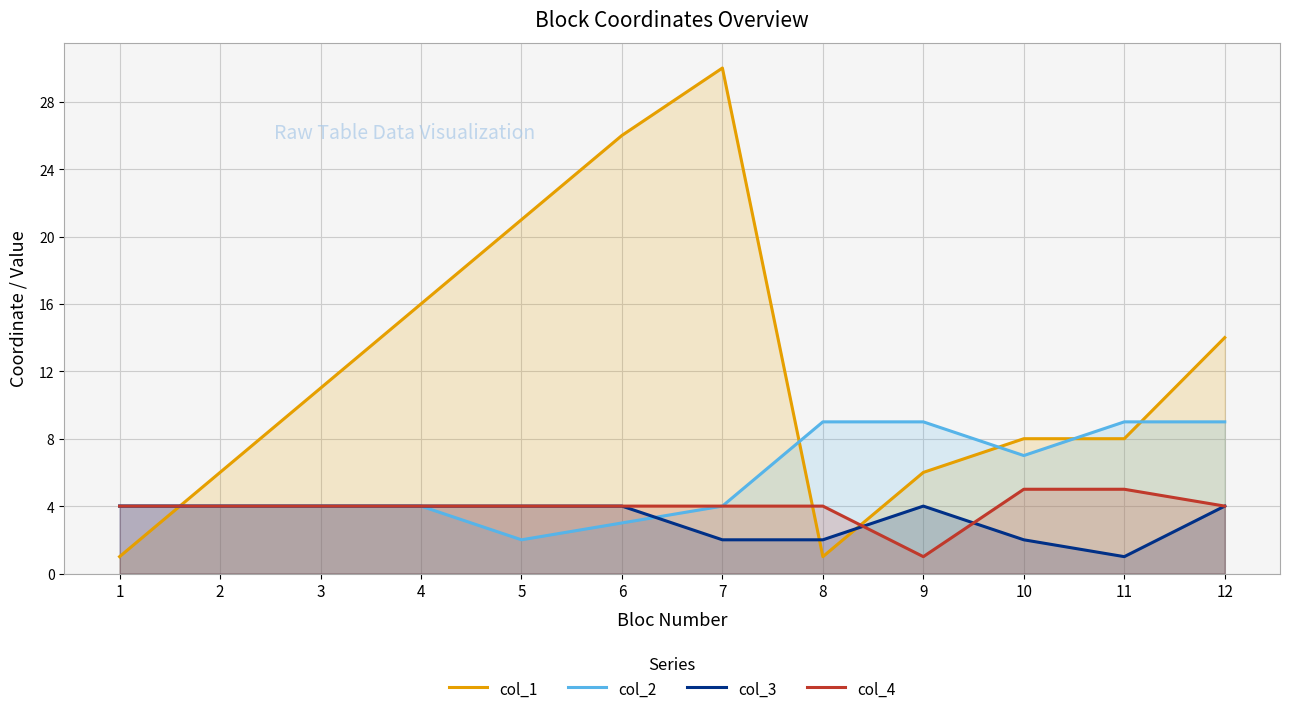

What is the difference between the maximum and second lowest values in the col_1 series?

29